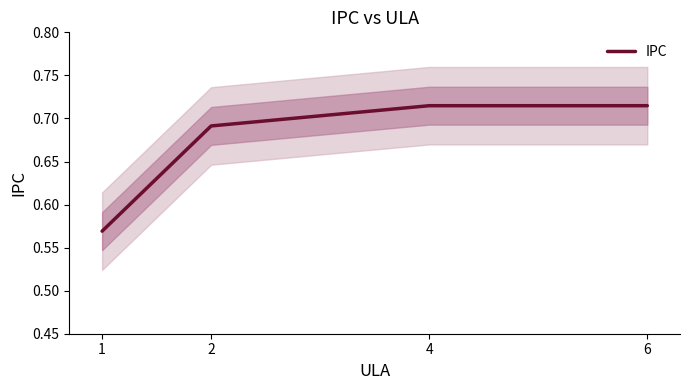

Which category has the lowest value across all series?

1